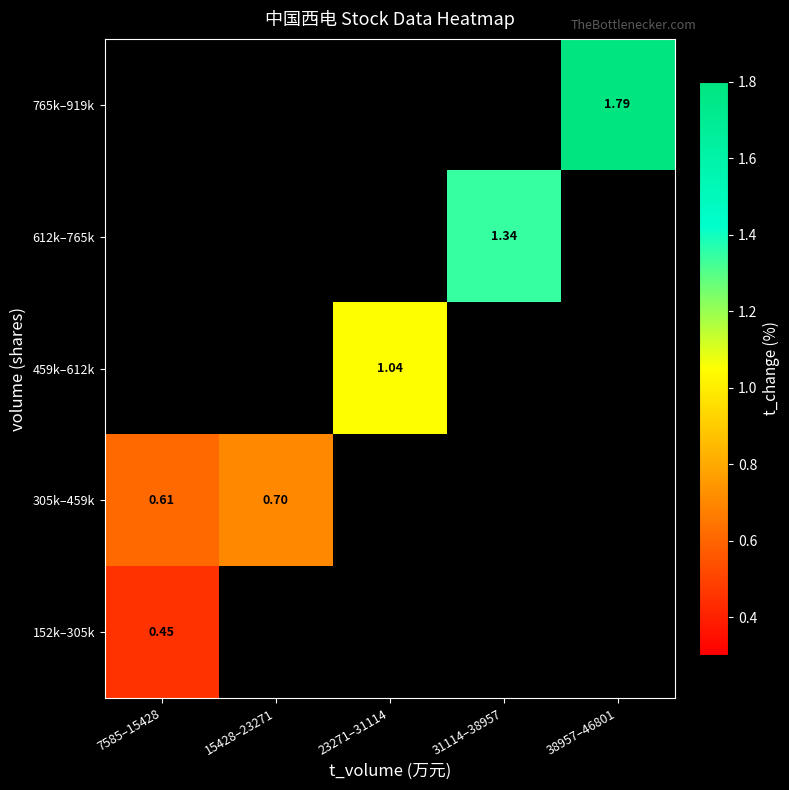

How many series are shown in this chart?

5